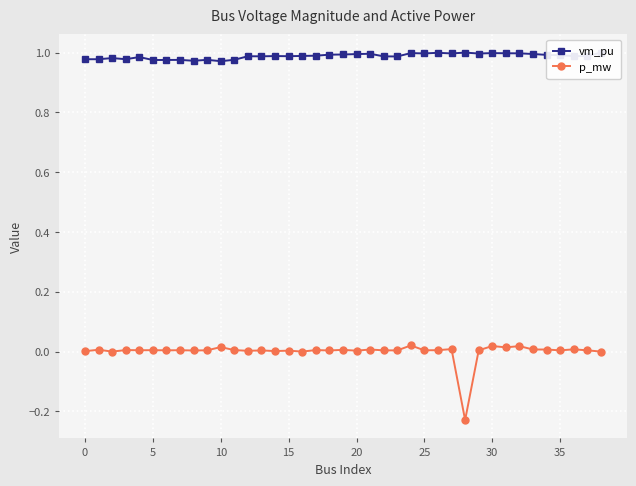

At how many categories does at least one series exceed 0?

39